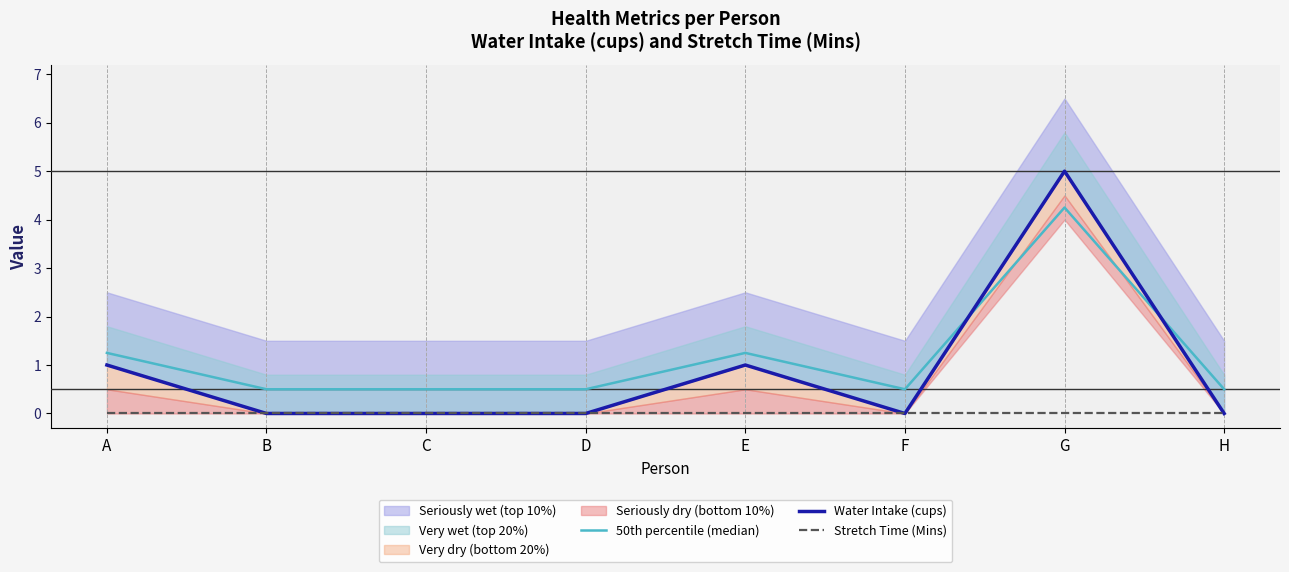

What is the sum of the 50th percentile (median) values at E and A?

2.5